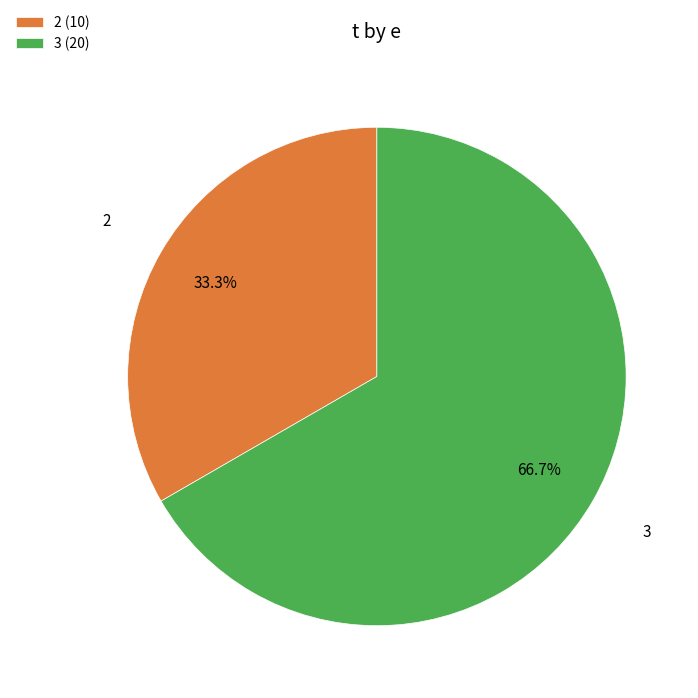

Between 2 and 3, which is larger?

3